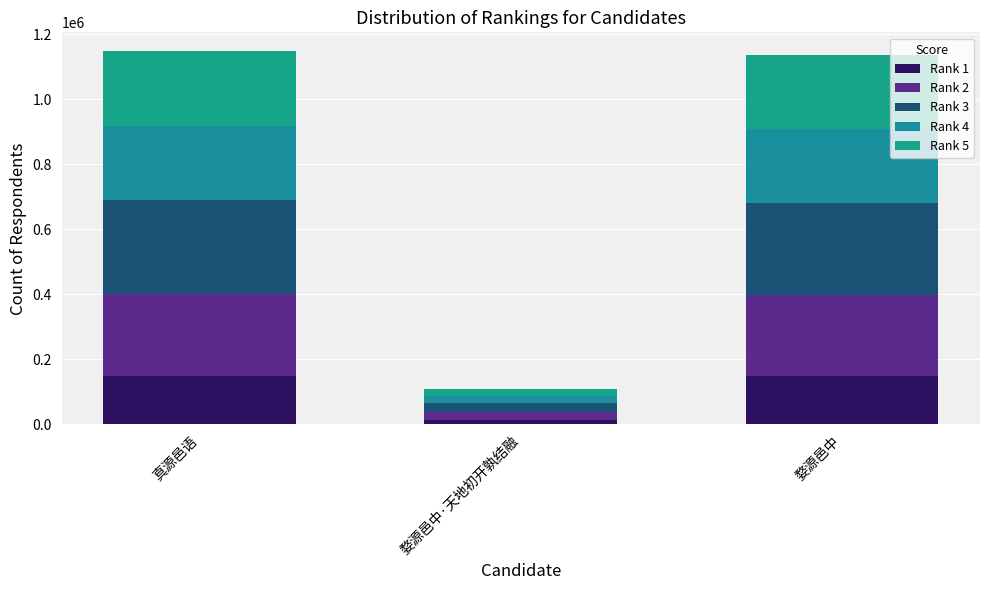

Read the Rank 1 value at 真源邑语.

149343.5